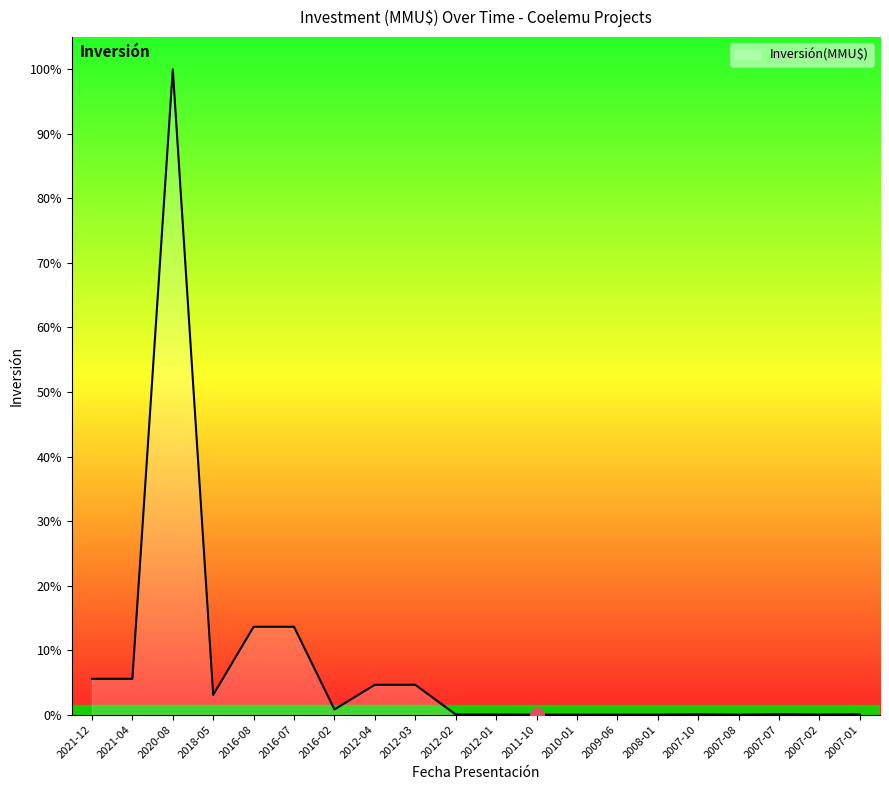

Does the chart have visible grid lines?

No